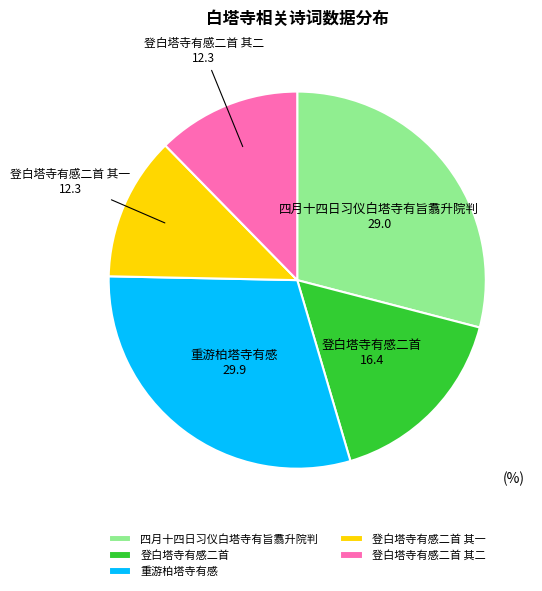

Which category has the biggest portion of the pie?

重游柏塔寺有感